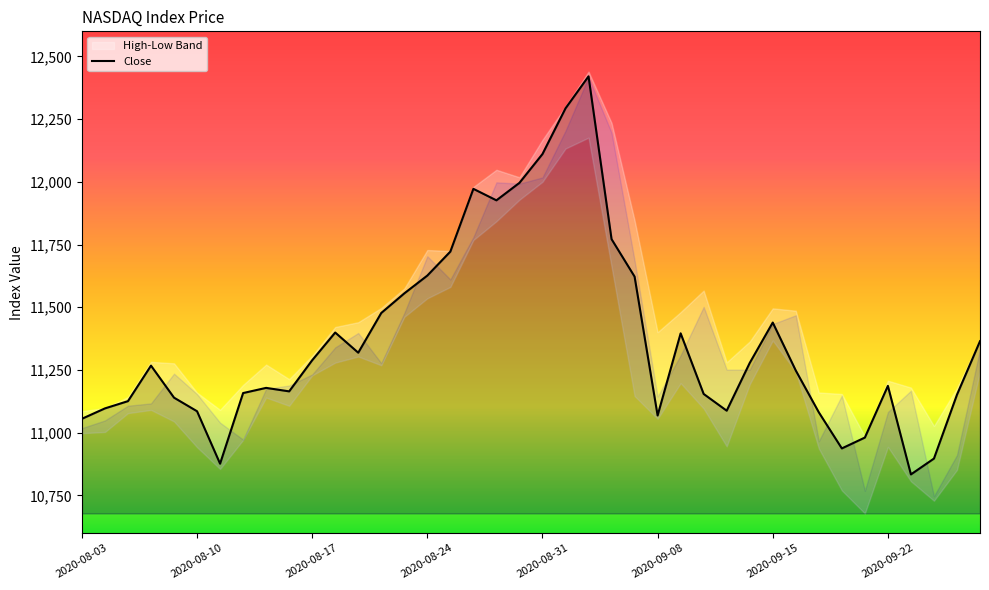

What is the maximum value for Close?

12420.5